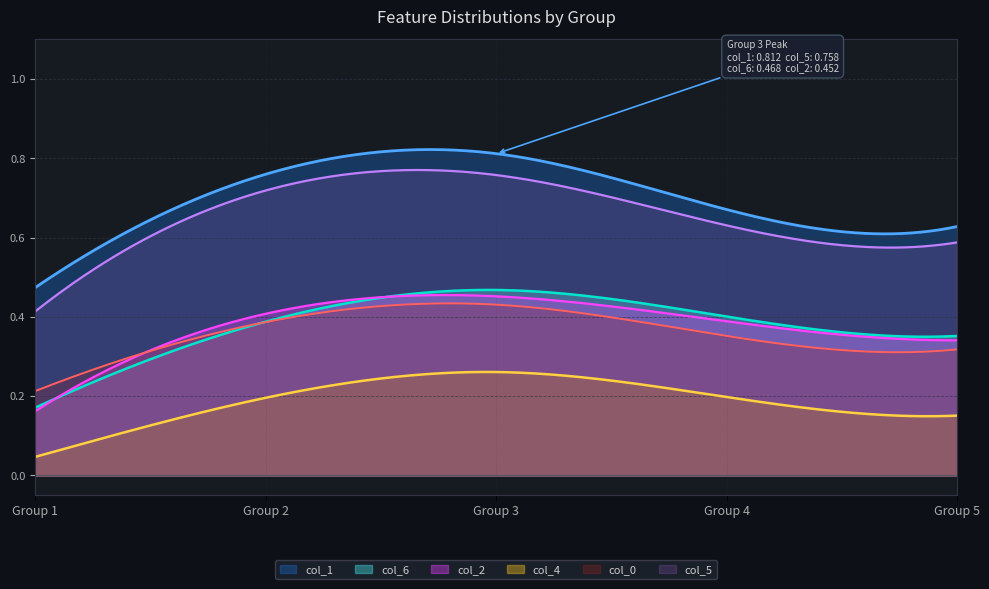

Reading left to right, transcribe all the data shown in this chart.

col_6: 0.1	0.4	0.5	0.4	0.4
col_2: 0.1	0.4	0.4	0.4	0.4
col_5: 0.4	0.7	0.7	0.7	0.6
col_4: 0.1	0.2	0.2	0.2	0.2
col_0: 0.2	0.4	0.4	0.4	0.3
col_1: 0.5	0.7	0.8	0.7	0.6